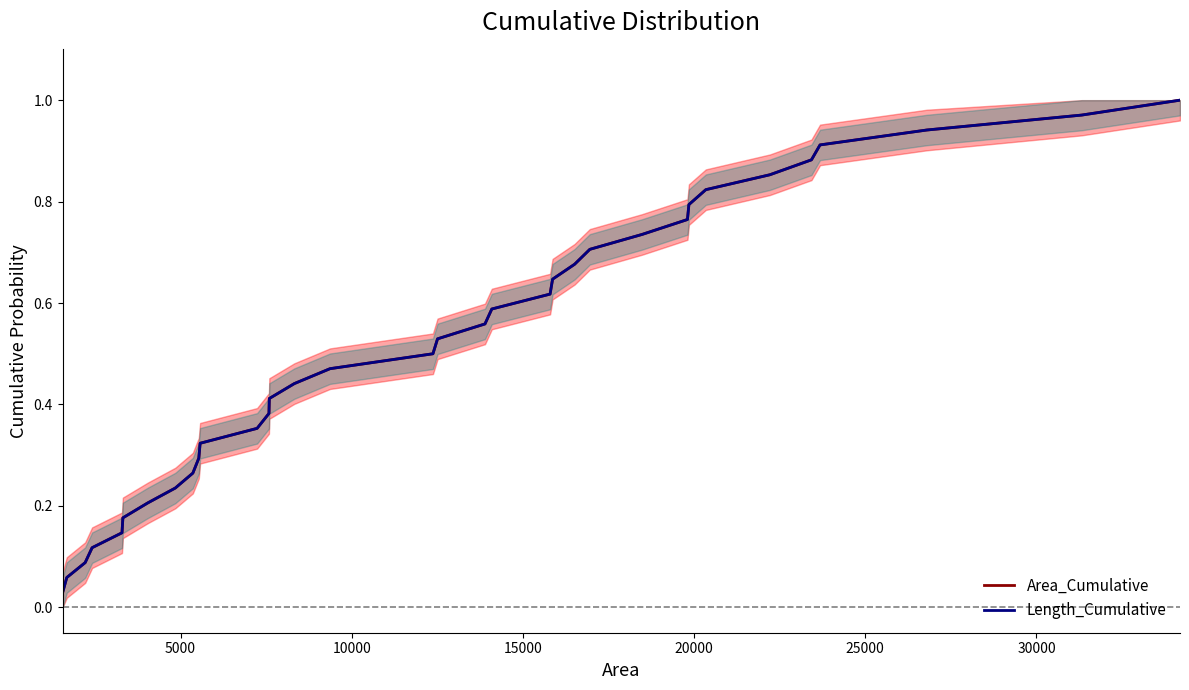

What is the value of the Length_Cumulative point at the 22nd from the left?

0.6